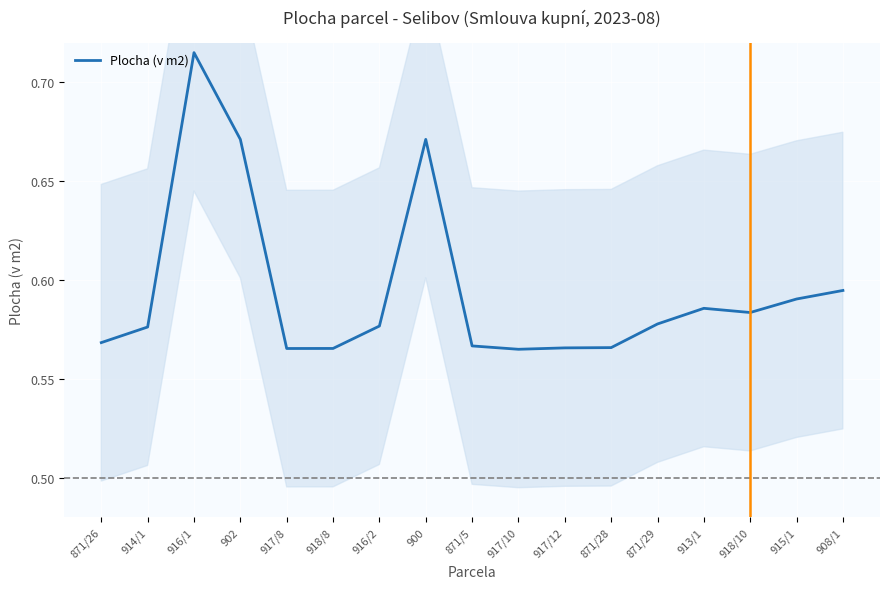

At which category does the chart reach its minimum across all series?

917/10